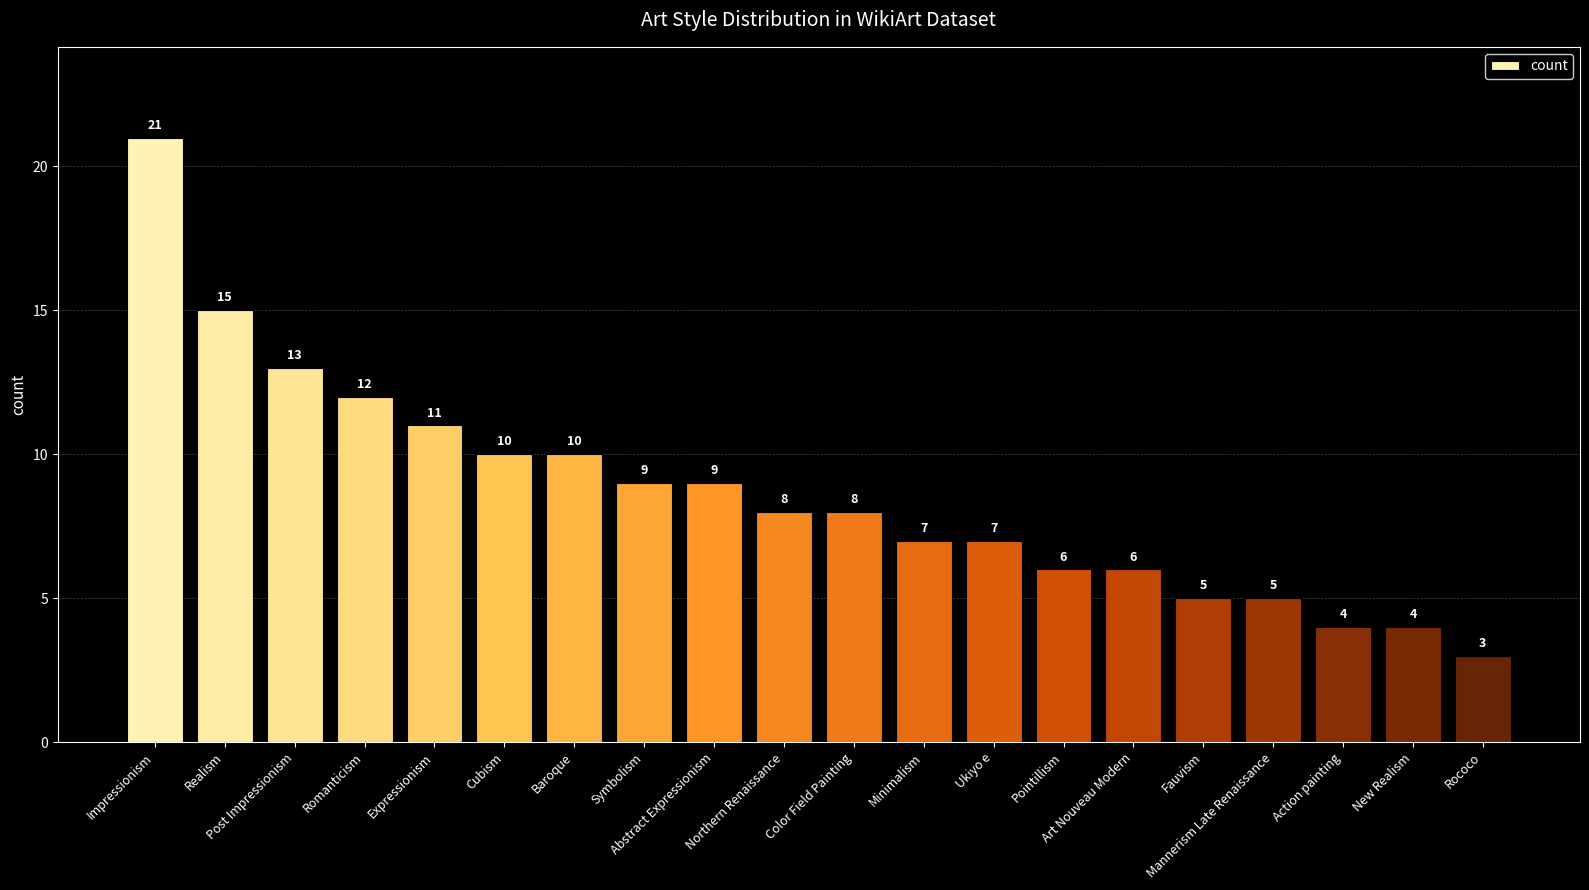

Reading left to right, what are all the values shown in this chart?

Impressionism=21	Realism=15	Post Impressionism=13	Romanticism=12	Expressionism=11	Cubism=10	Baroque=10	Symbolism=9	Abstract Expressionism=9	Northern Renaissance=8	Color Field Painting=8	Minimalism=7	Ukiyo e=7	Pointillism=6	Art Nouveau Modern=6	Fauvism=5	Mannerism Late Renaissance=5	Action painting=4	New Realism=4	Rococo=3